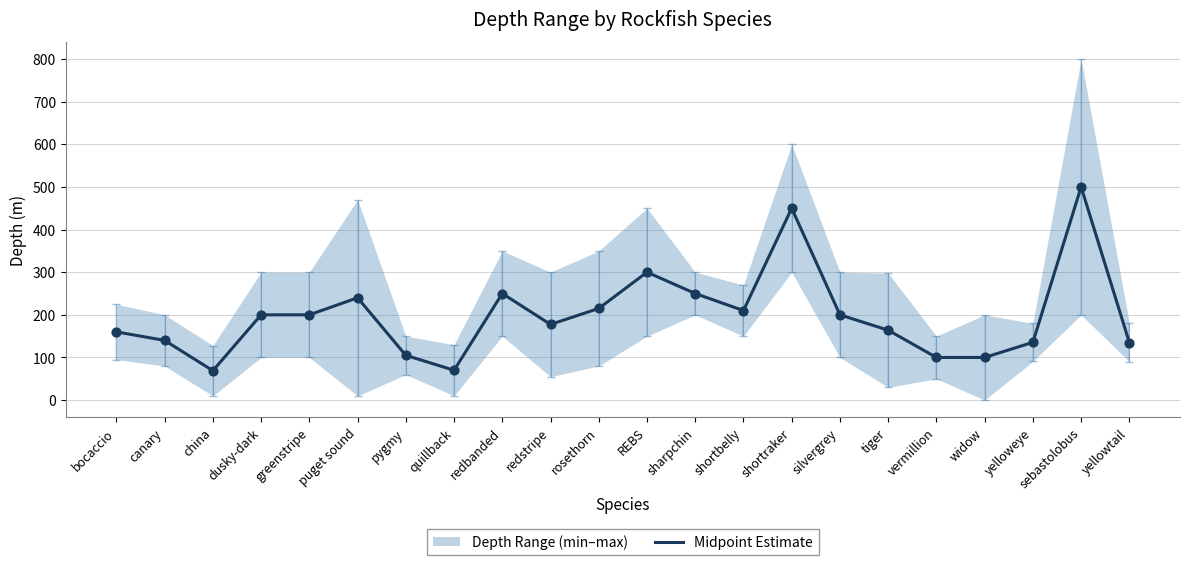

What is the change in value from bocaccio to canary?

-20.0